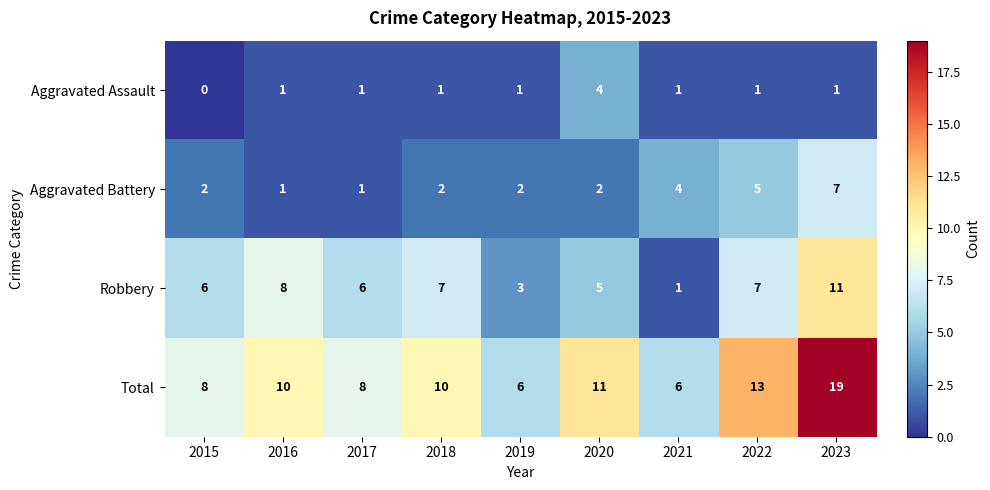

What is the sum of the Total values at 2023 and 2018?

29